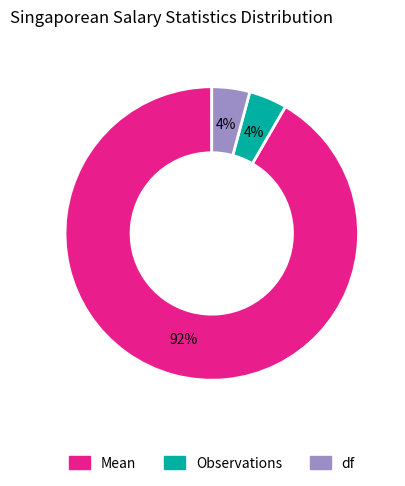

To the nearest percent, what is the average slice percentage?

33%